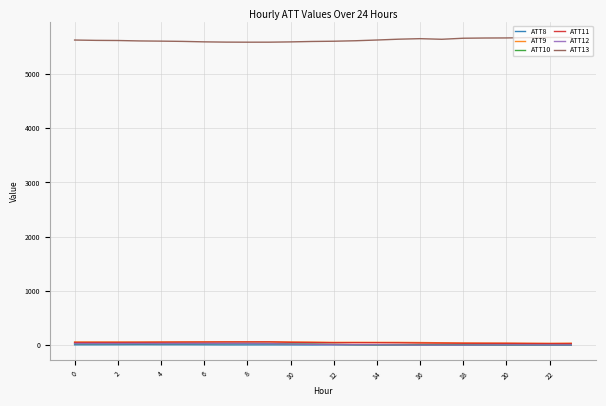

True or false: ATT13 and ATT9 intersect in this chart.

False